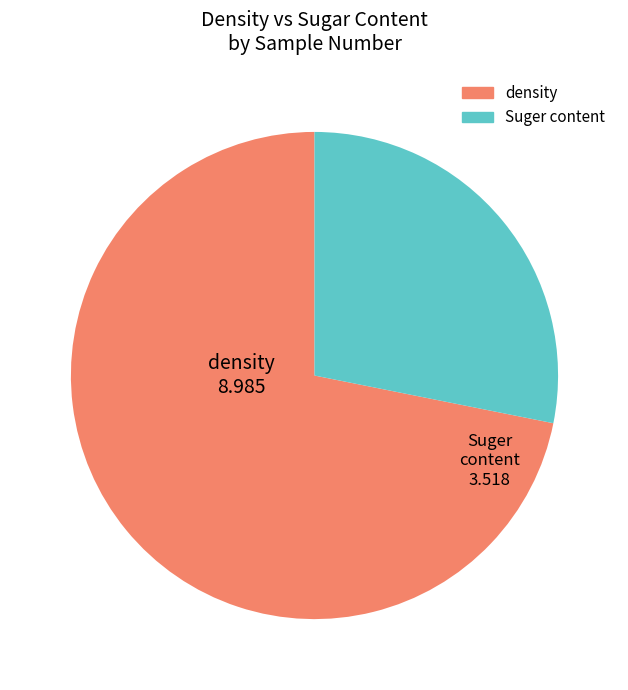

Does any single category account for the majority?

Yes